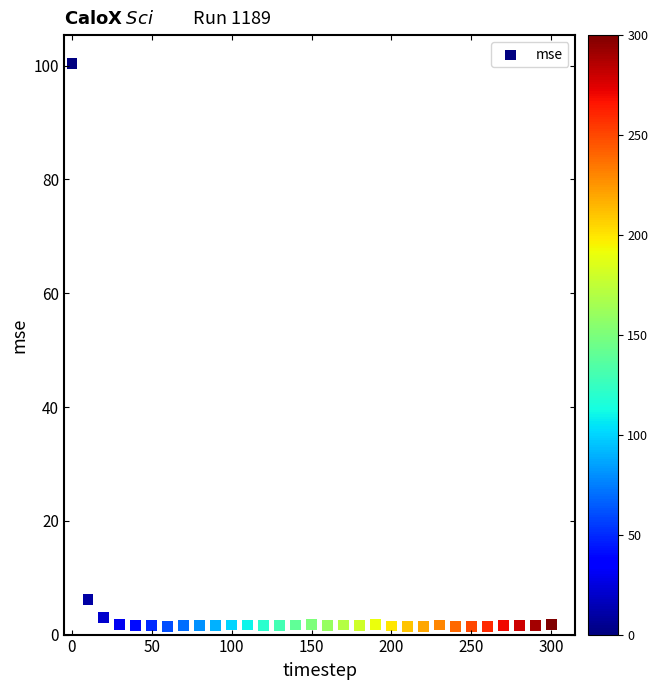

What Y value in the scatter plot is closest to 50?

6.1